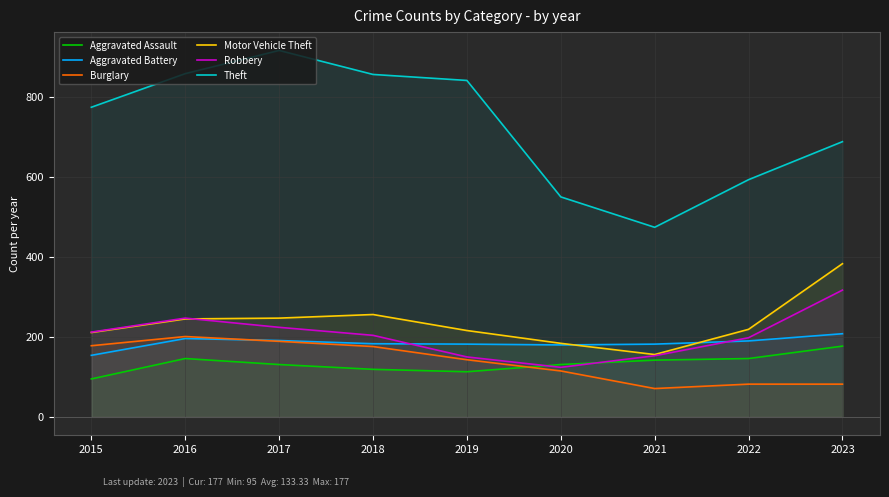

Reading left to right, transcribe all the data shown in this chart.

Aggravated Assault: 2015=95	2016=146	2017=131	2018=119	2019=113	2020=131	2021=142	2022=146	2023=177
Aggravated Battery: 2015=154	2016=196	2017=191	2018=183	2019=182	2020=180	2021=182	2022=190	2023=208
Burglary: 2015=178	2016=201	2017=189	2018=176	2019=143	2020=115	2021=71	2022=82	2023=82
Motor Vehicle Theft: 2015=211	2016=245	2017=247	2018=256	2019=216	2020=184	2021=156	2022=219	2023=383
Robbery: 2015=212	2016=247	2017=224	2018=204	2019=150	2020=124	2021=153	2022=198	2023=317
Theft: 2015=774	2016=858	2017=916	2018=856	2019=841	2020=550	2021=474	2022=593	2023=688